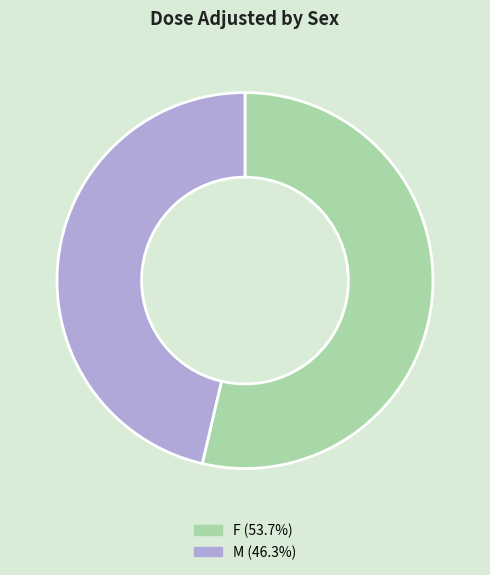

Which slice represents more than half of the pie?

F